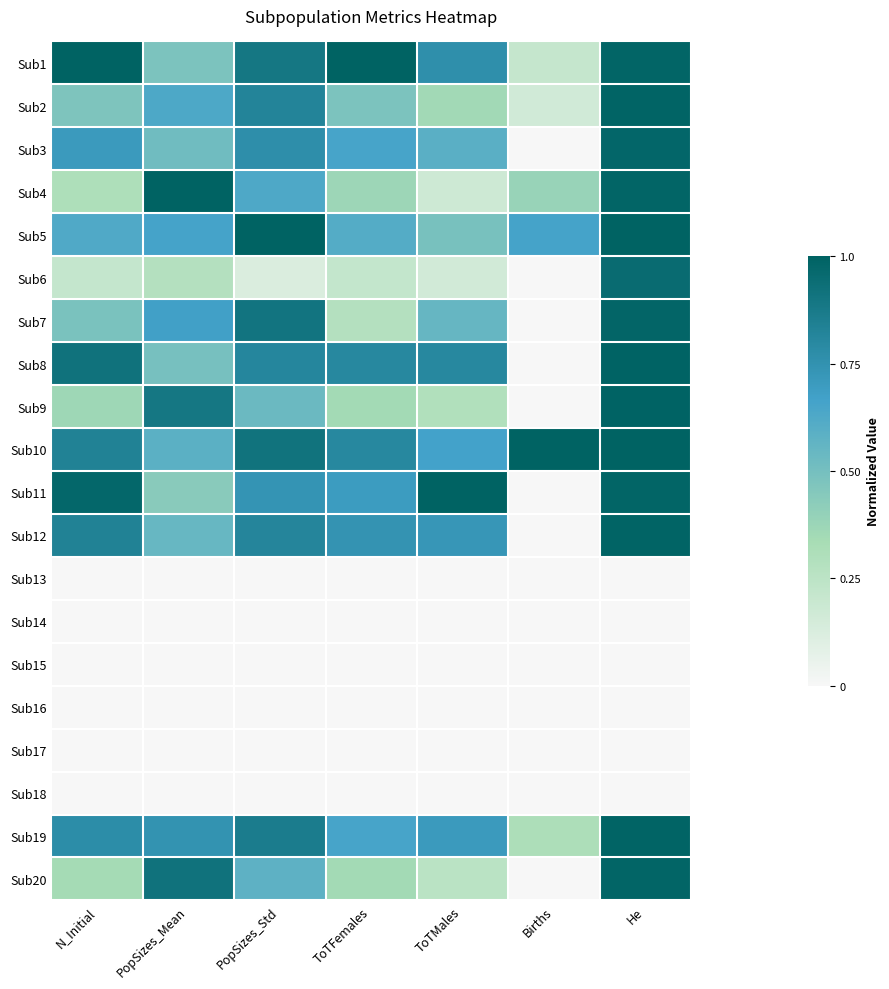

Rank the series at PopSizes_Std from lowest to highest value.

Sub13, Sub14, Sub15, Sub16, Sub17, Sub18, Sub6, Sub9, Sub20, Sub4, Sub11, Sub3, Sub8, Sub12, Sub2, Sub19, Sub1, Sub7, Sub10, Sub5